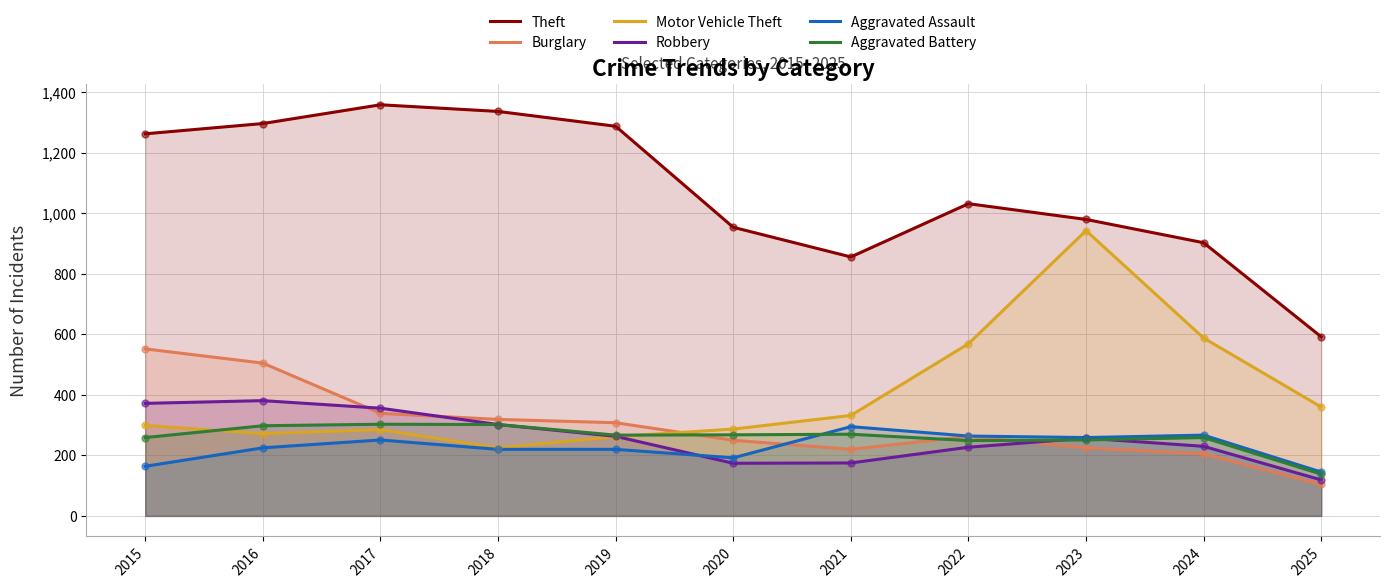

At how many categories does at least one series exceed 432?

11